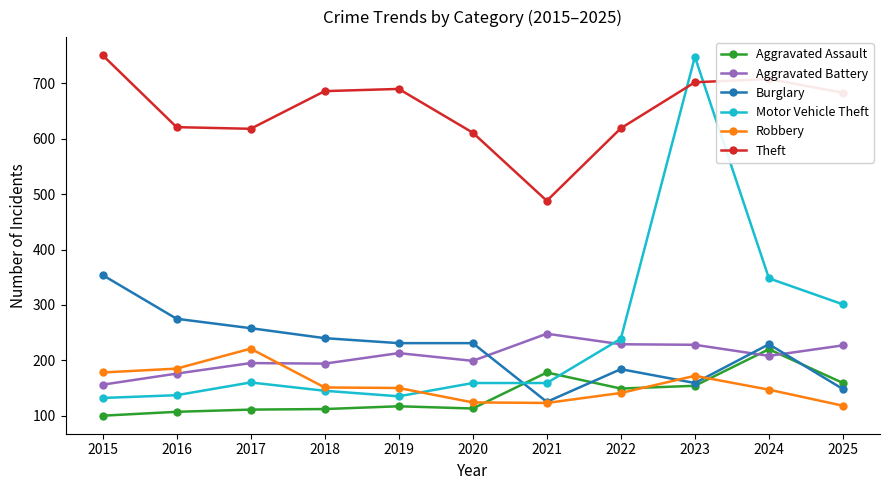

What is the total value across all series at 2025?

1636